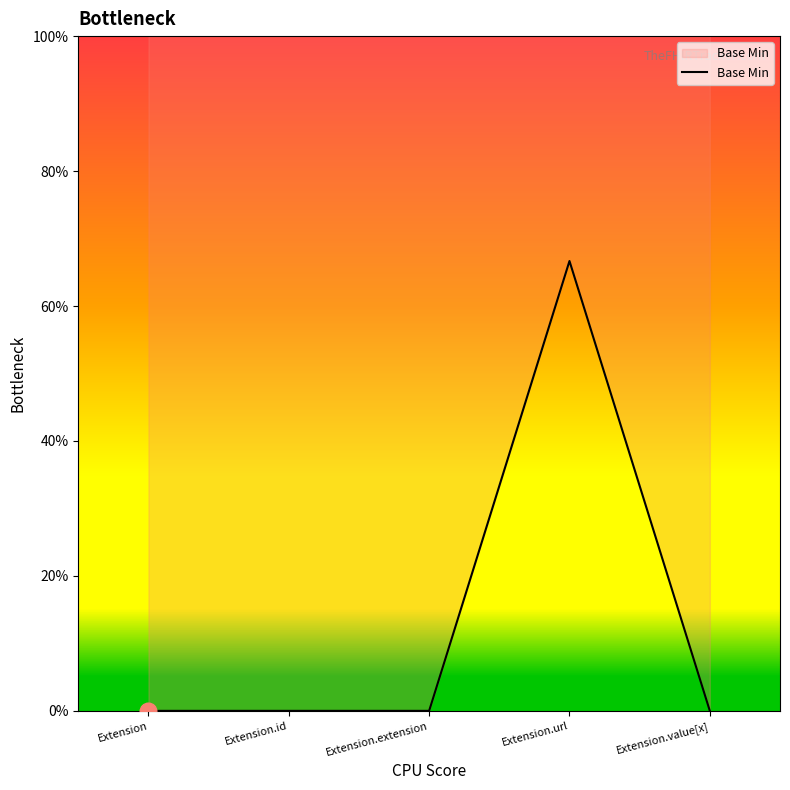

True or false: the data has more than 0 interior local peaks.

True